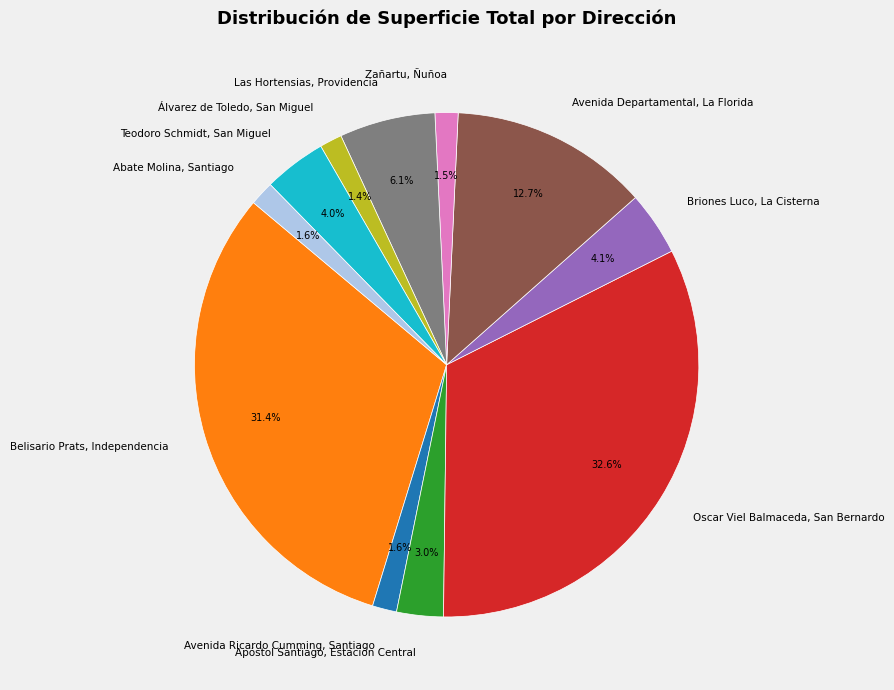

How many slices are in this pie chart?

11